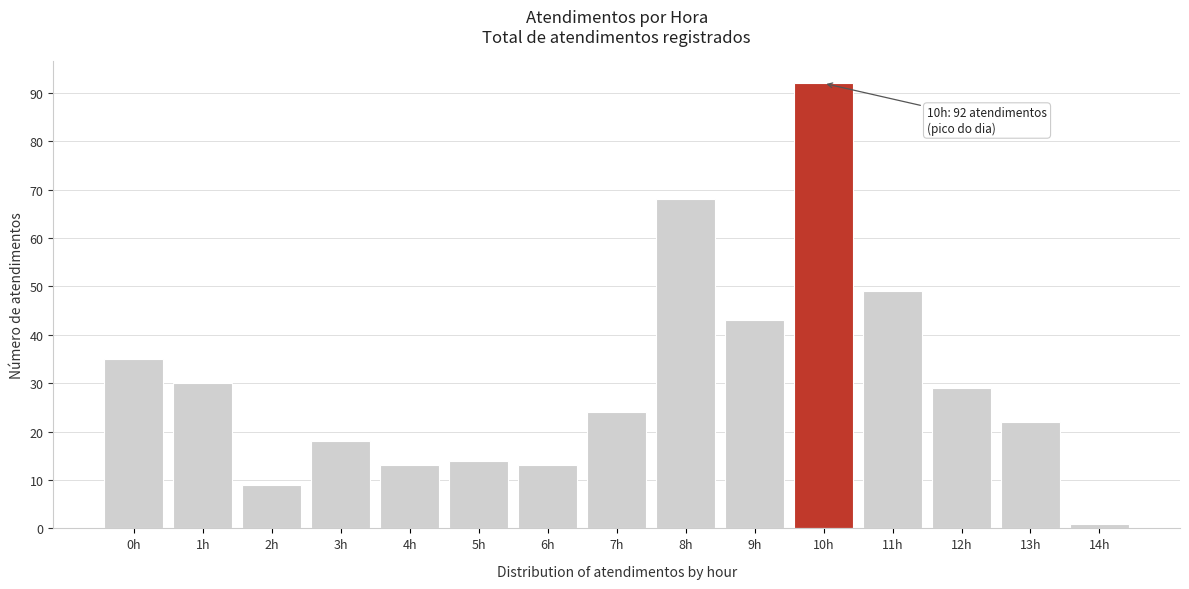

Reading left to right, what are all the values shown in this chart?

35	30	9	18	13	14	13	24	68	43	92	49	29	22	1